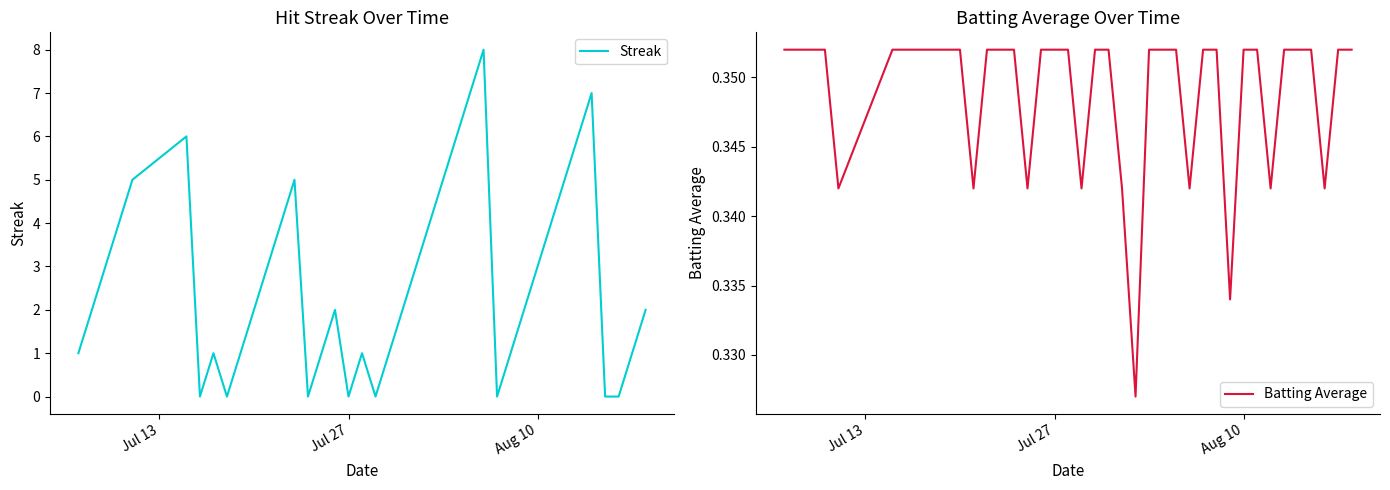

List the series in order of their overall mean, highest first.

Streak, Batting Average